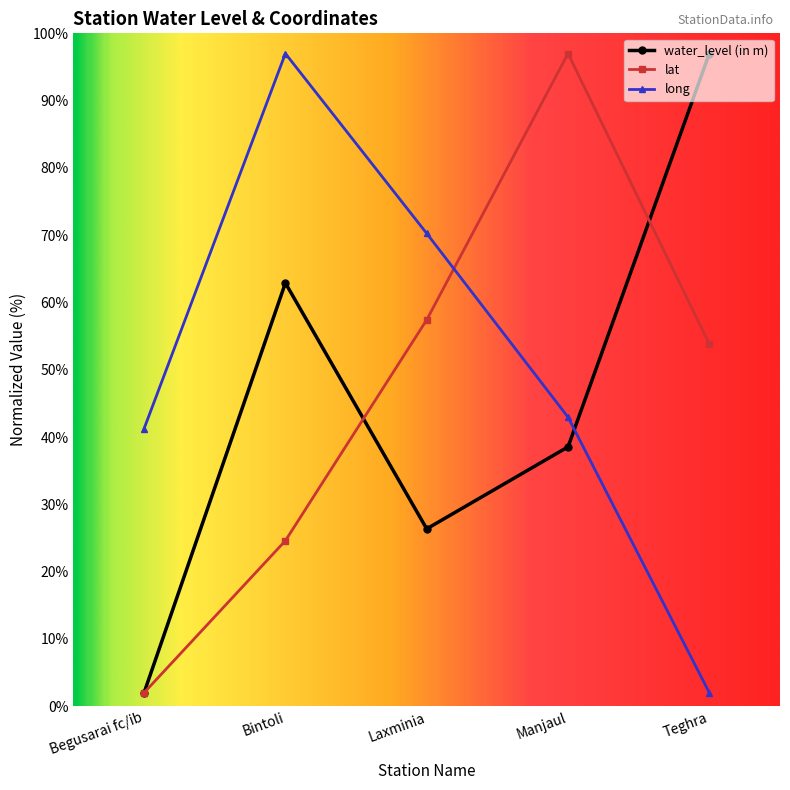

At which label does lat first exceed 53?

Laxminia